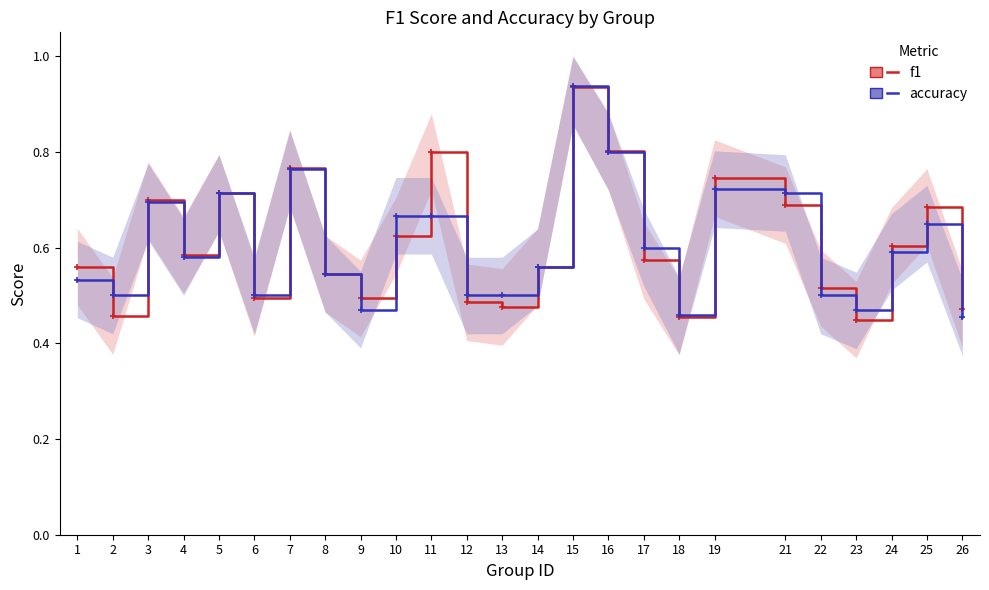

What is the maximum value shown in the chart?

0.9